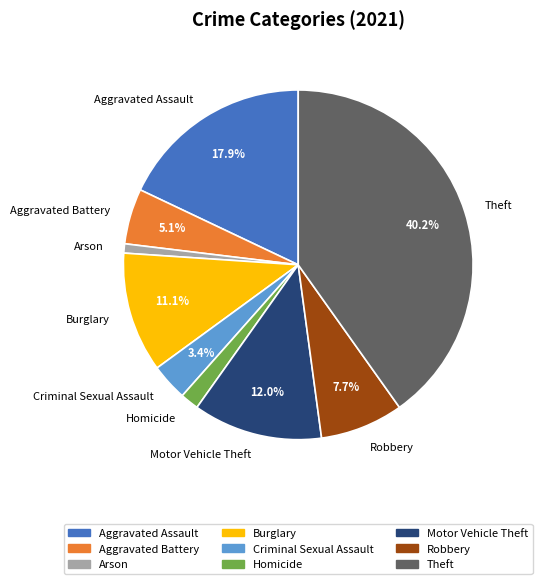

Count the number of slices in the pie.

9